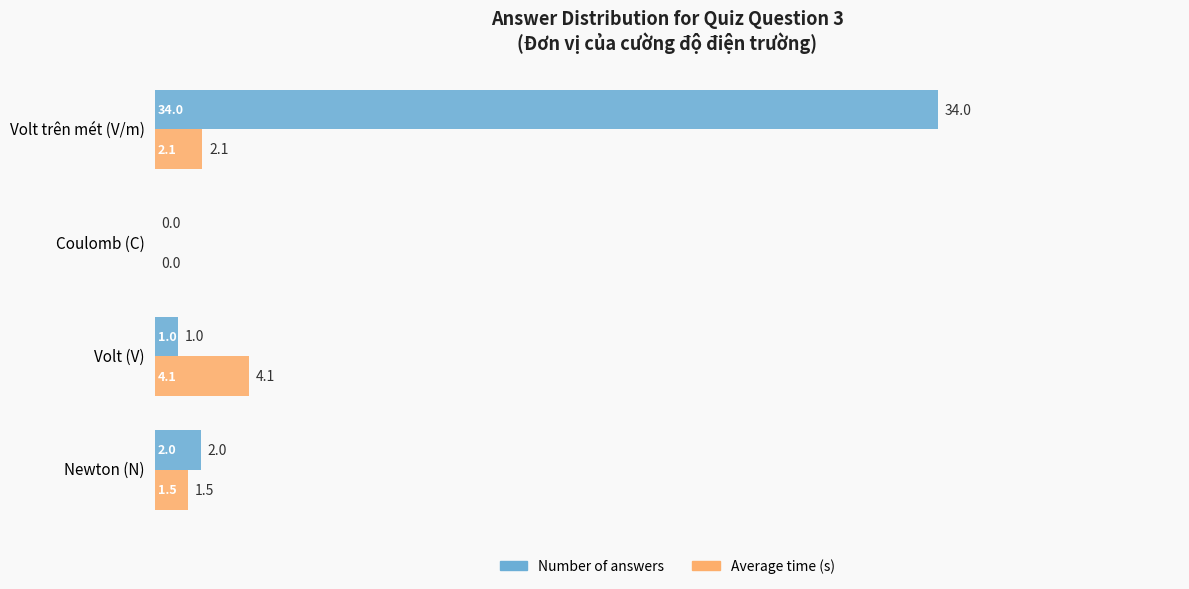

How many data points does each series have?

4